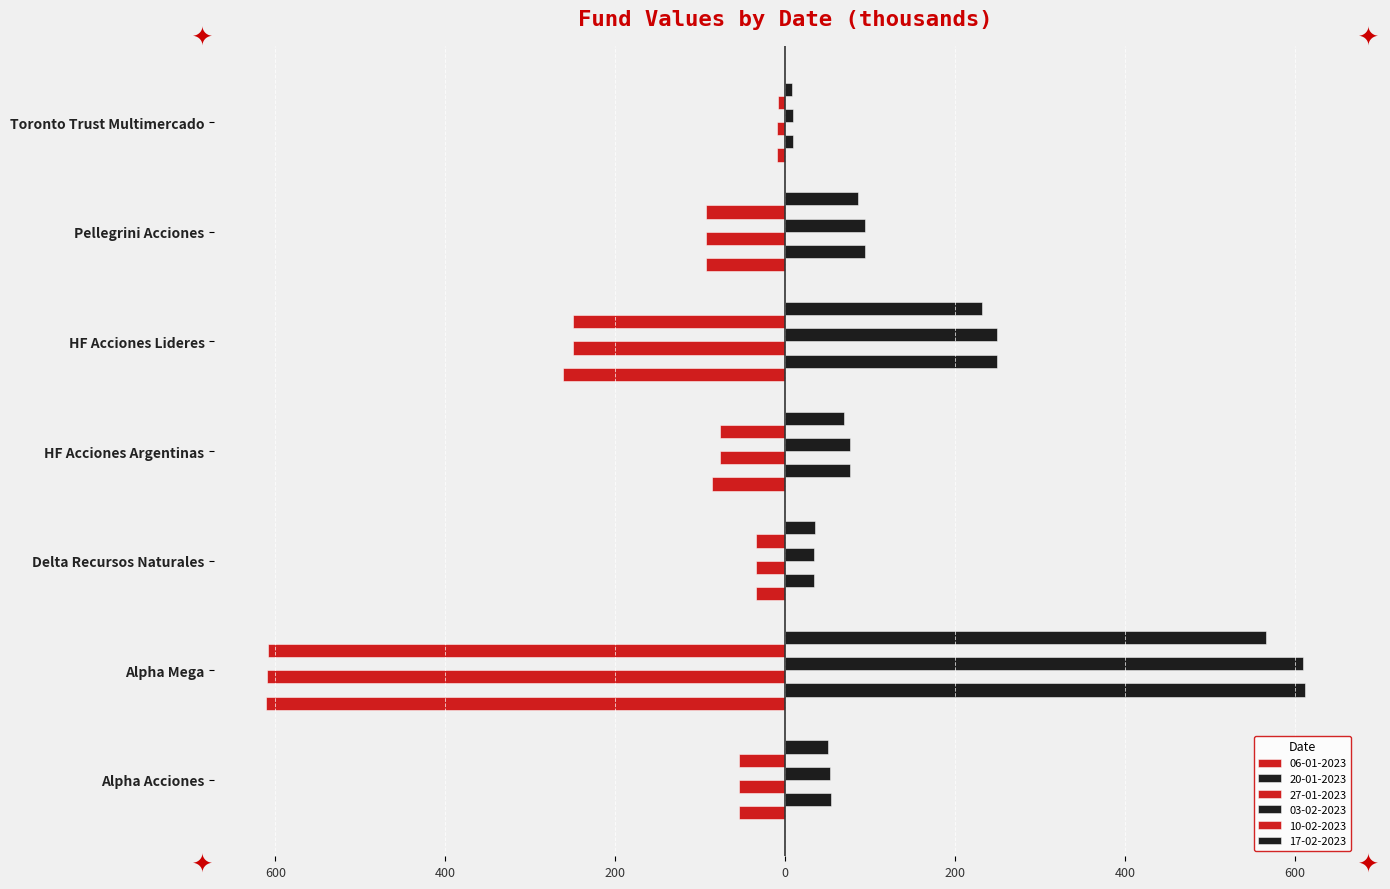

Reading right to left, list all the values displayed in this chart.

06-01-2023: -9.2	-93.7	-261.1	-86.1	-34.2	-610.7	-54.2
20-01-2023: 8.9	93.4	249.1	75.9	34.0	611.4	54.4
27-01-2023: -9.1	-93.5	-250.0	-76.4	-34.1	-609.8	-54.5
03-02-2023: 9.1	93.7	249.6	76.8	34.0	609.4	53.0
10-02-2023: -9.0	-93.6	-250.2	-76.5	-34.7	-608.5	-54.6
17-02-2023: 8.2	85.6	231.3	69.7	34.6	565.4	50.6